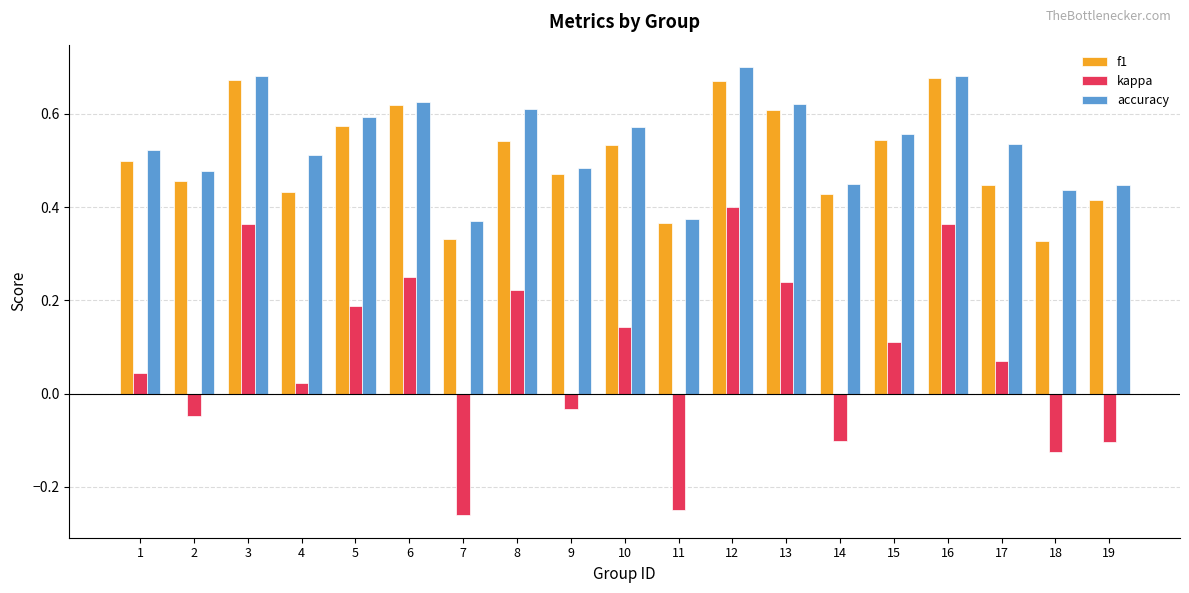

Is it true that accuracy equals 0.3 at 10?

False